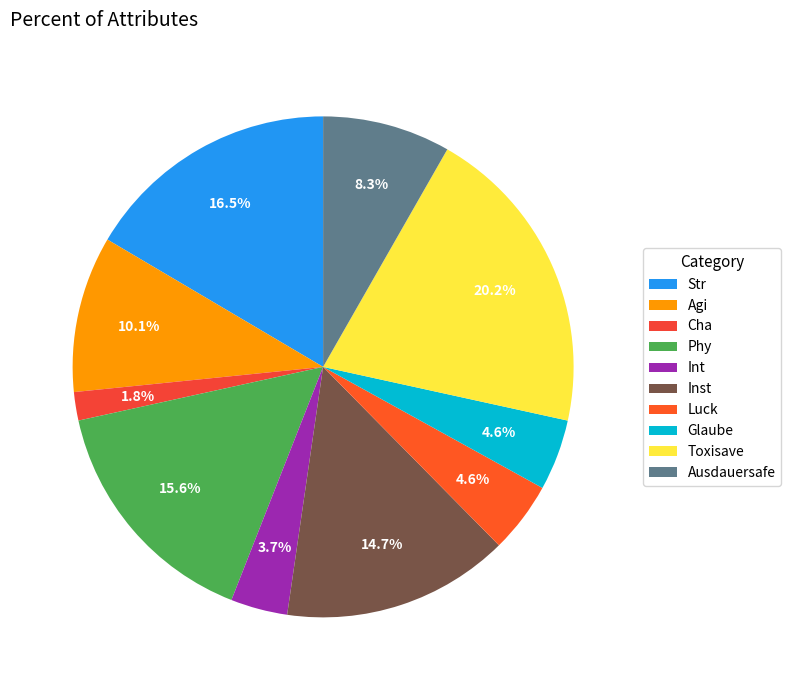

To the nearest percent, what is the average slice percentage?

10%